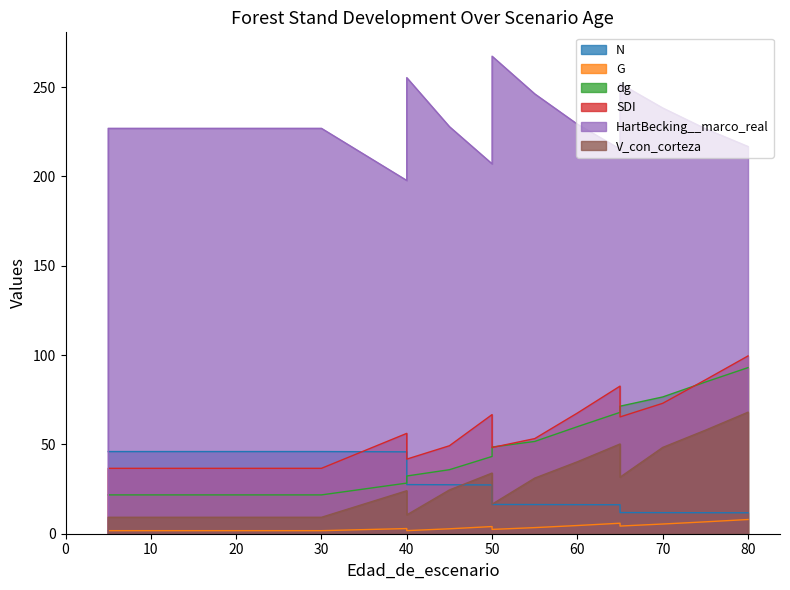

Reading left to right, list all the values displayed in this chart.

N: 5=46.0	5=46.0	10=46.0	15=46.0	20=46.0	25=46.0	30=46.0	40=45.8	40=27.5	45=27.4	50=27.3	50=16.4	55=16.3	60=16.3	65=16.2	65=11.8	70=11.8	75=11.8	80=11.7
G: 5=1.7	5=1.7	10=1.7	15=1.7	20=1.7	25=1.7	30=1.7	40=2.9	40=1.7	45=2.8	50=4.0	50=2.4	55=3.4	60=4.6	65=5.9	65=4.3	70=5.4	75=6.7	80=8.0
dg: 5=21.7	5=21.7	10=21.7	15=21.7	20=21.7	25=21.7	30=21.7	40=28.3	40=32.3	45=35.8	50=43.2	50=48.5	55=51.6	60=59.9	65=67.9	65=71.4	70=76.5	75=84.9	80=93.0
SDI: 5=0.0	5=36.6	10=36.6	15=36.6	20=36.6	25=36.6	30=36.6	40=56.2	40=41.8	45=49.2	50=66.7	50=48.2	55=53.2	60=67.5	65=82.6	65=65.4	70=73.0	75=86.1	80=99.5
HartBecking__marco_real: 5=0.0	5=226.9	10=226.9	15=226.9	20=226.9	25=226.9	30=226.9	40=197.7	40=255.3	45=227.8	50=207.0	50=267.3	55=246.2	60=229.2	65=215.3	65=251.9	70=238.3	75=226.7	80=216.7
V_con_corteza: 5=0.0	5=9.2	10=9.2	15=9.2	20=9.2	25=9.2	30=9.2	40=24.1	40=10.5	45=24.5	50=34.0	50=16.5	55=31.1	60=40.3	65=50.2	65=31.6	70=48.3	75=57.9	80=68.0